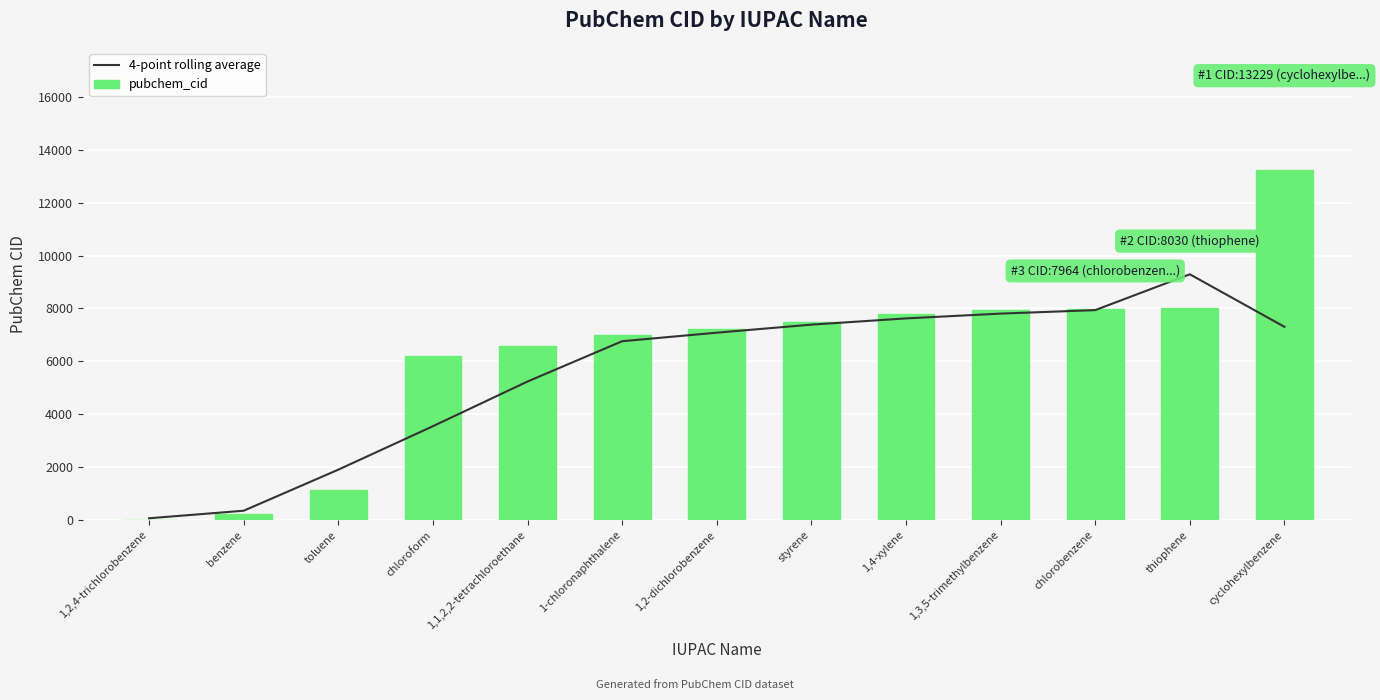

What position from the left is toluene?

3